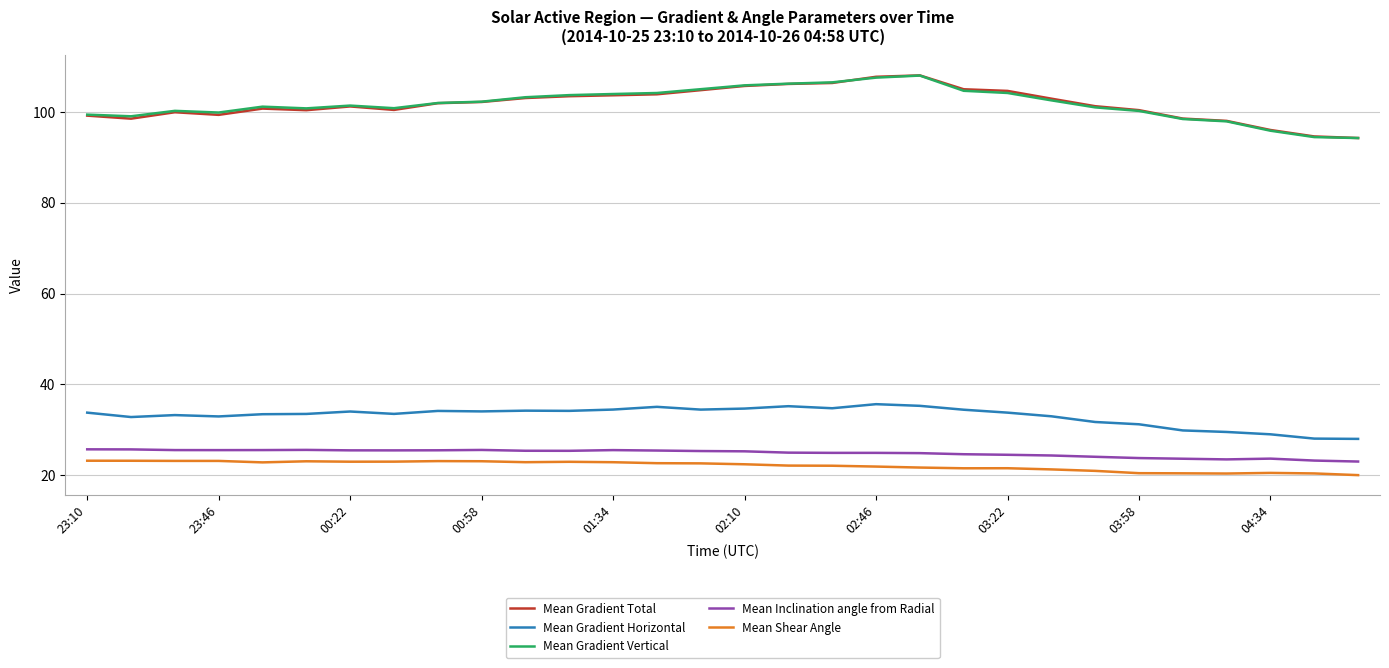

True or false: Mean Shear Angle and Mean Gradient Horizontal cross at least once.

False